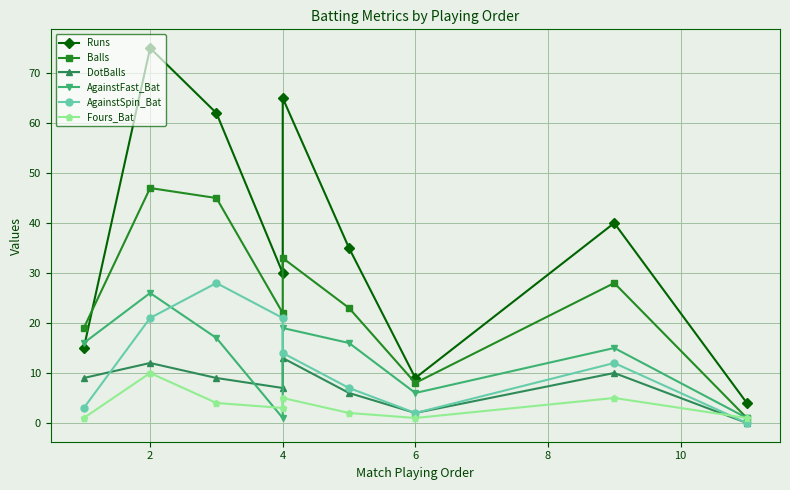

How many distinct data groups are displayed?

6